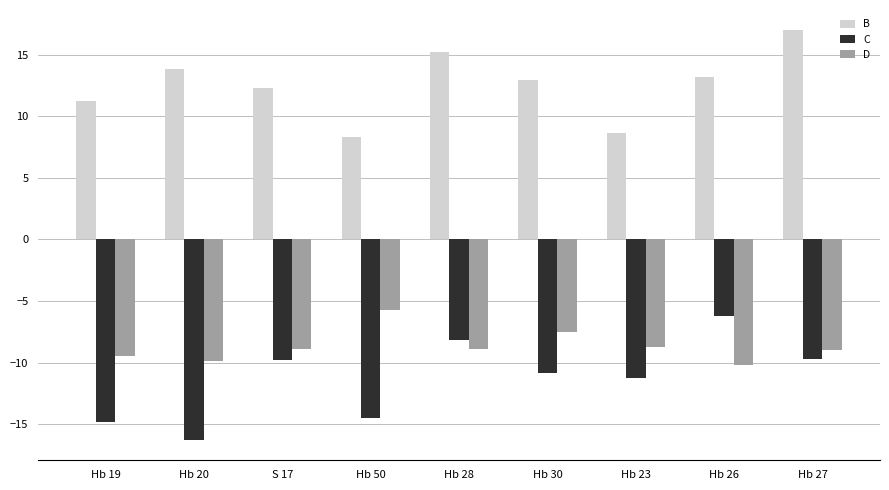

What is the difference between the highest and lowest values at Hb 26?

23.4